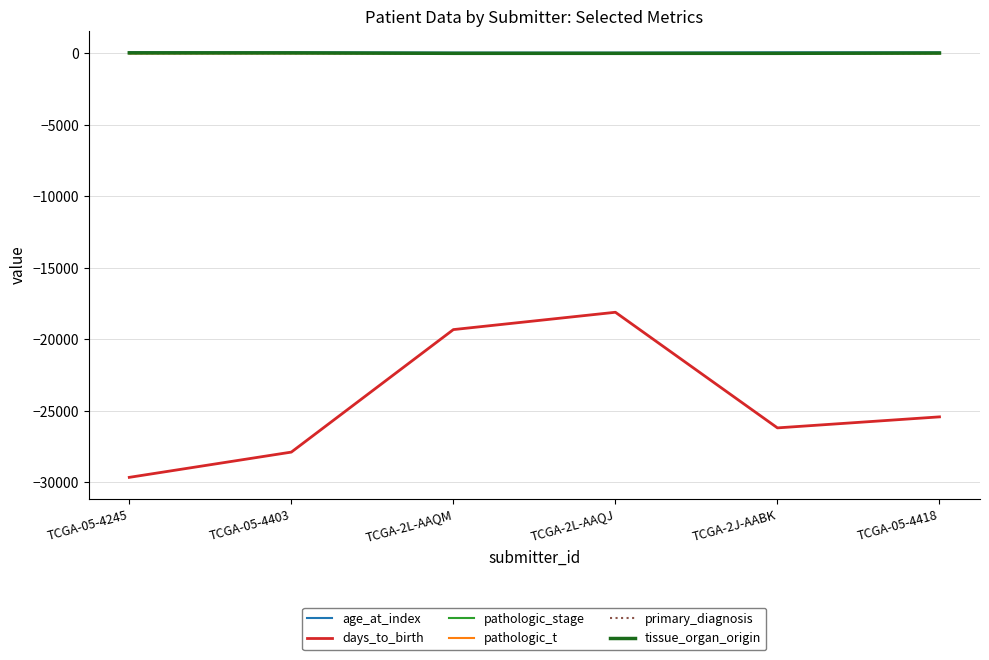

What is the difference between the maximum and minimum values in the pathologic_stage series?

9